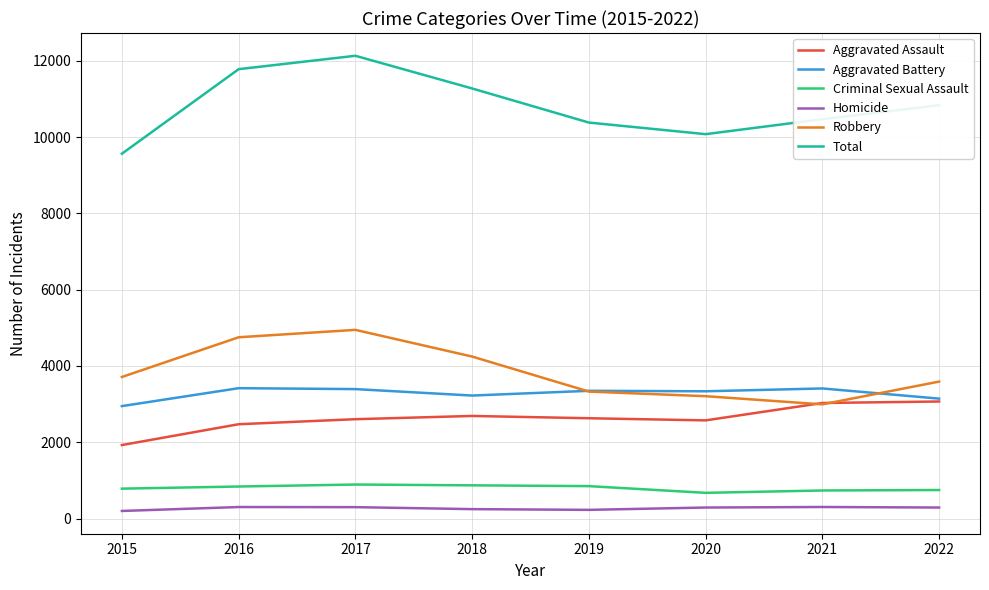

What is the sum of all Aggravated Battery values?

26218